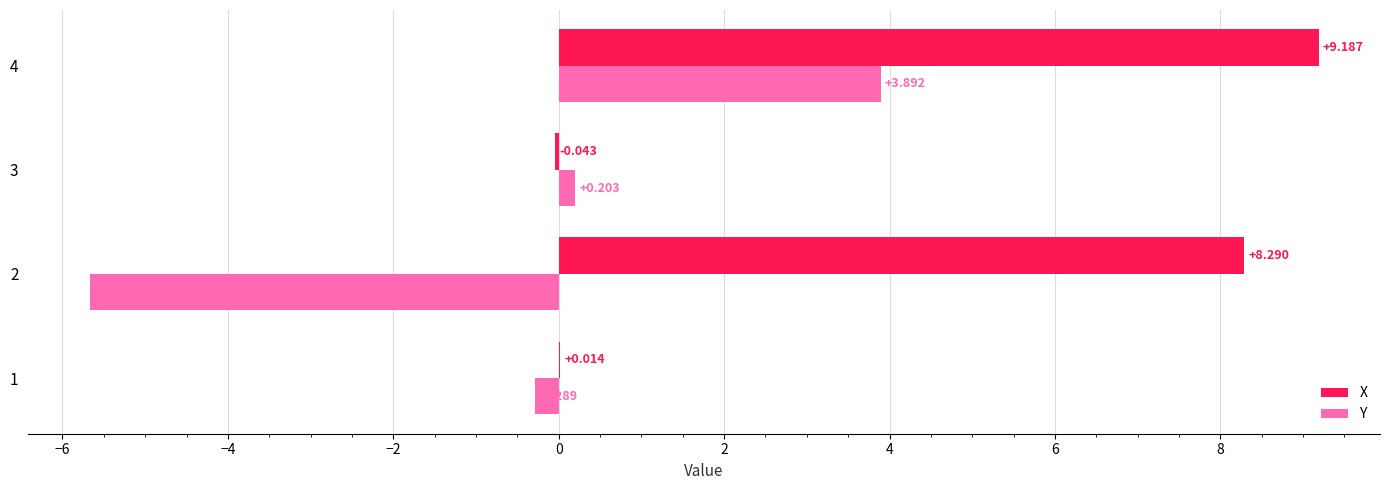

Is the value of Y at 3 greater than the value of X at 2?

No